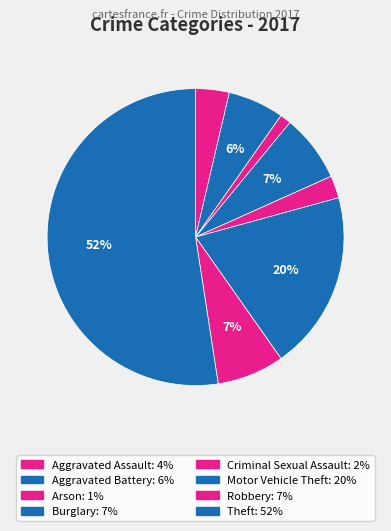

The Robbery slice represents 13% of the pie. True or false?

False